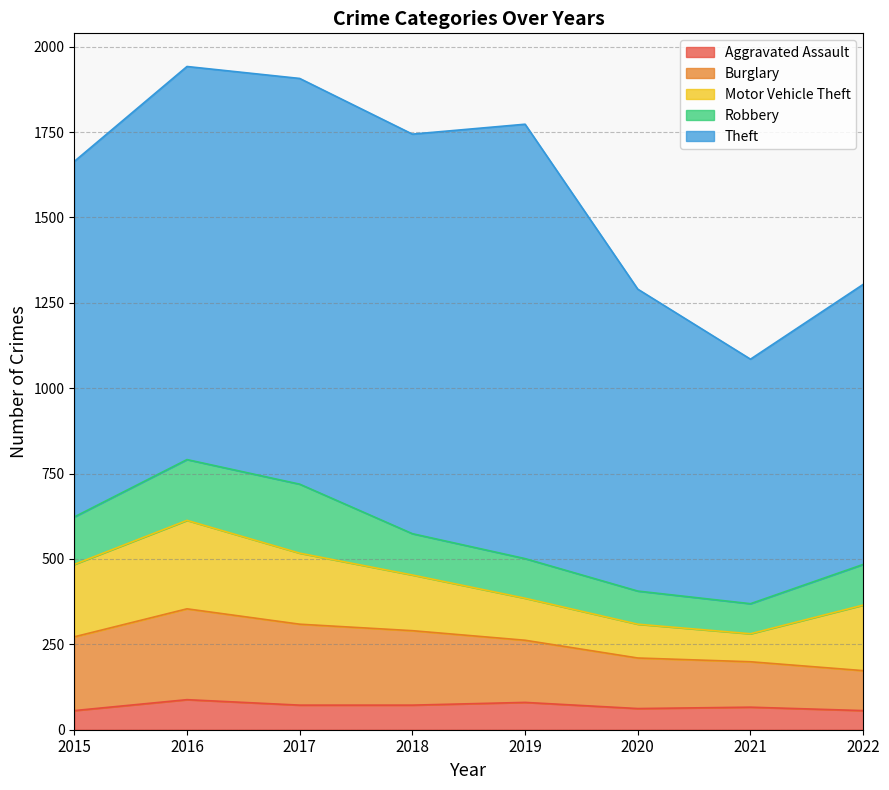

What is the sum of the Robbery values at 2021 and 2017?

290